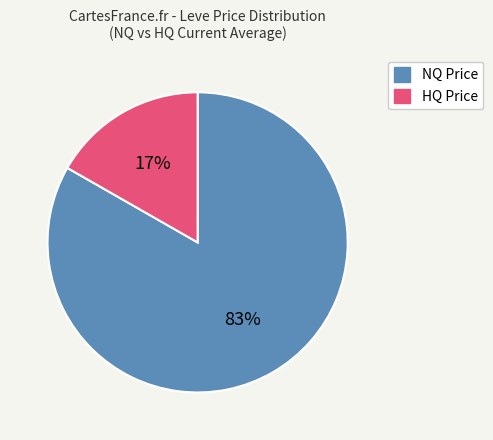

How many slices are in this pie chart?

2